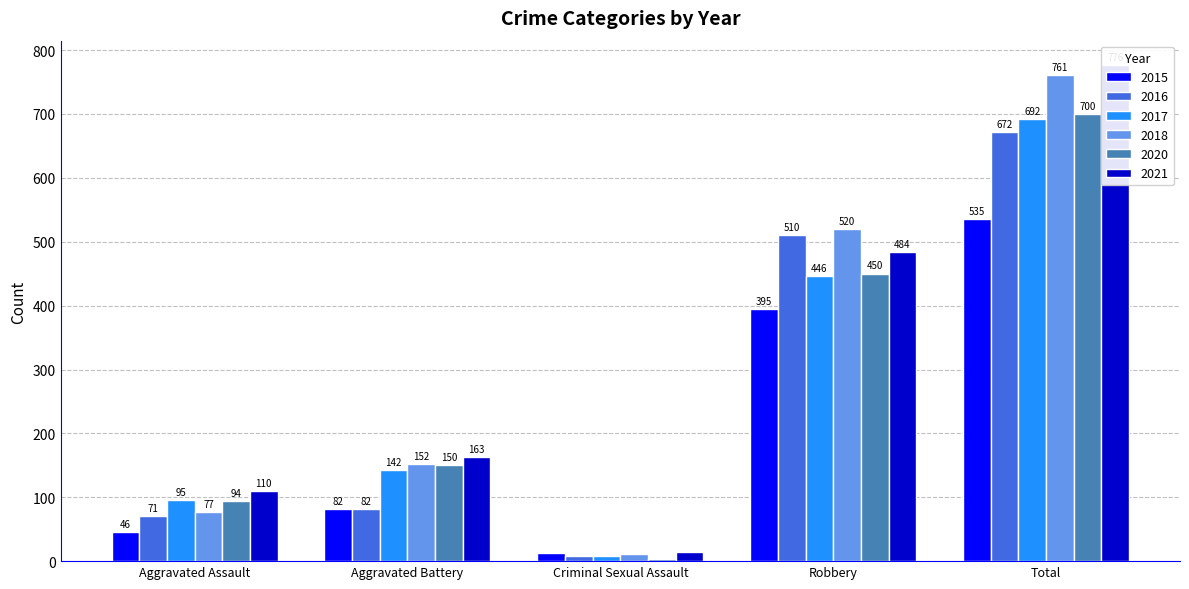

Is the value of 2017 at Total greater than the value of 2018 at Aggravated Battery?

Yes